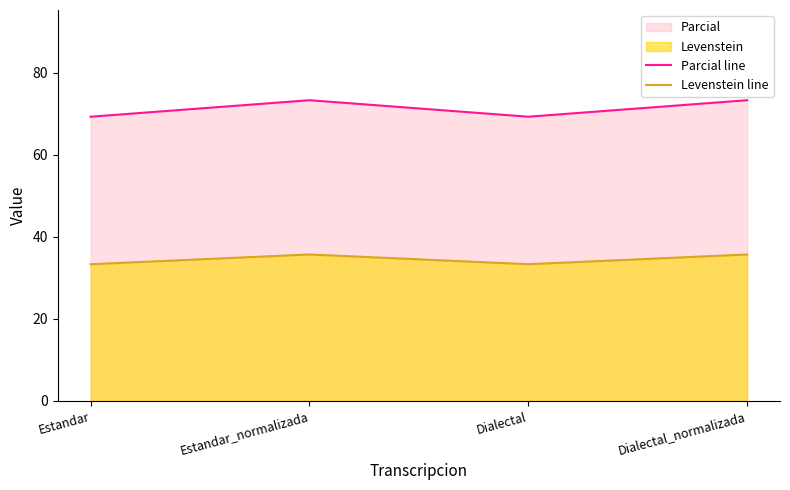

Reading right to left, transcribe all the data shown in this chart.

Parcial line: Dialectal_normalizada=73.3	Dialectal=69.3	Estandar_normalizada=73.3	Estandar=69.3
Levenstein line: Dialectal_normalizada=35.7	Dialectal=33.3	Estandar_normalizada=35.7	Estandar=33.3